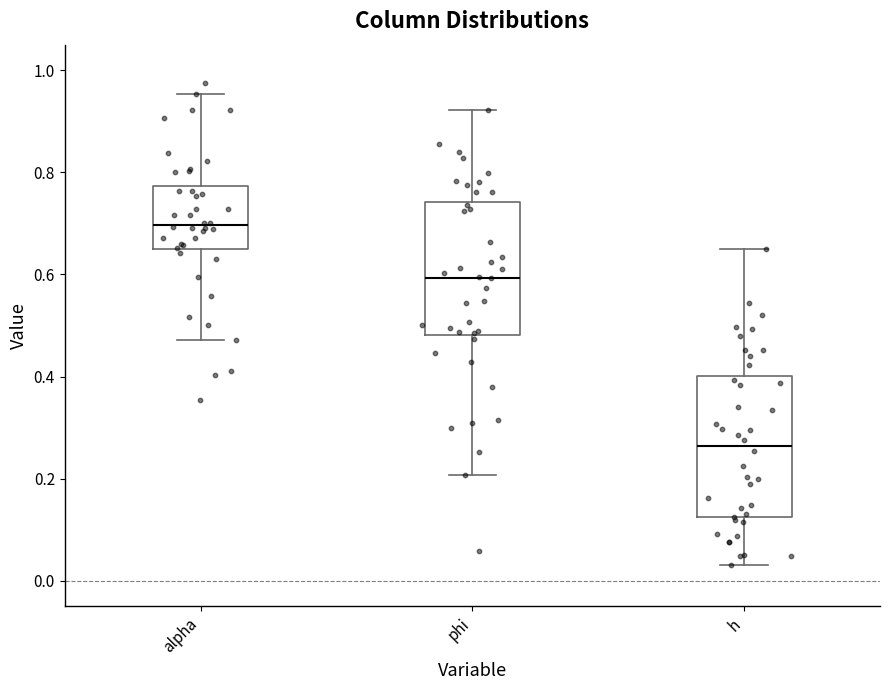

Where is the upper edge of the box for alpha on the y-axis? The values are not printed on the chart, so give them approximately, as read against the axis.

0.78